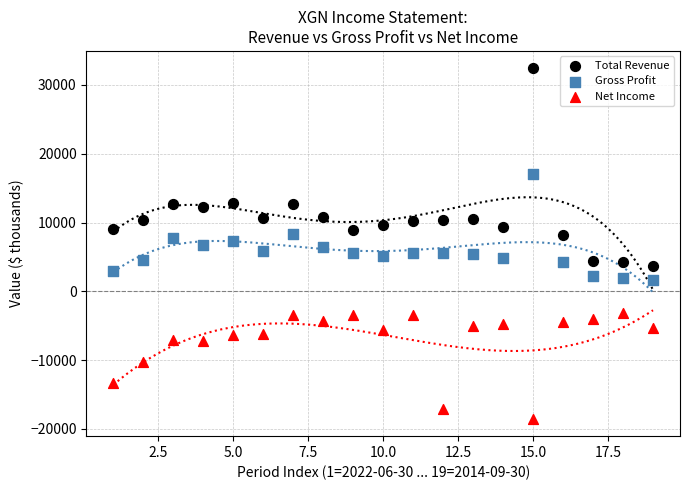

Across all data points, what is the range of X values (max minus min)?

18